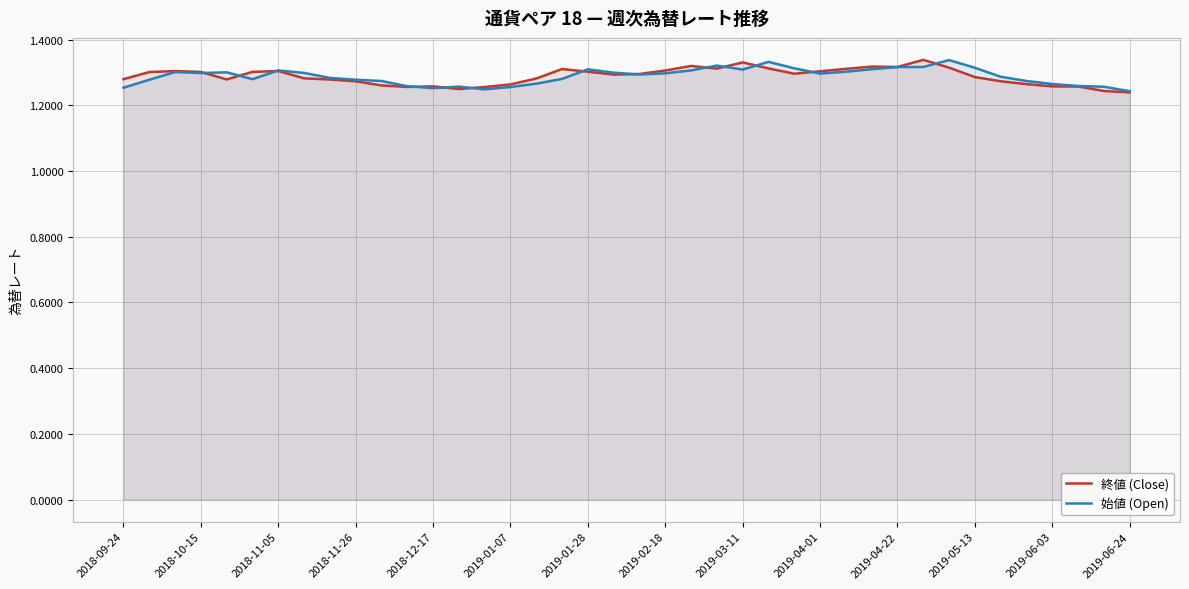

Is it true that 終値 (Close) equals 1.3 at 2018-10-15?

True